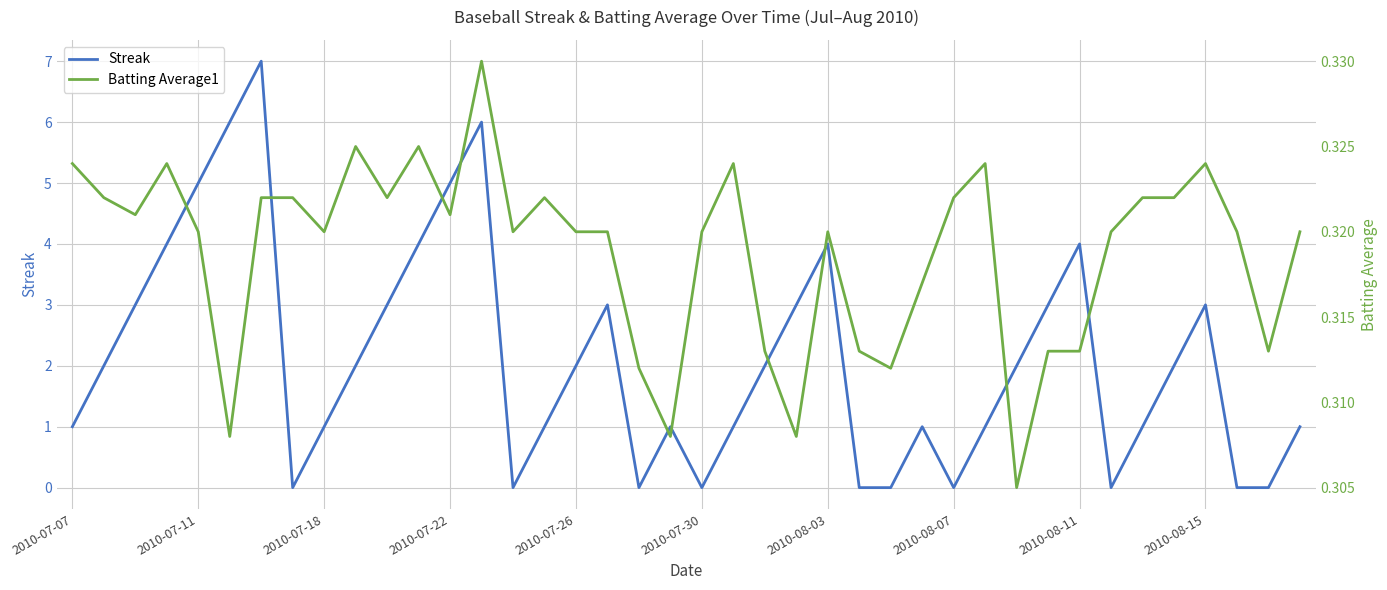

What is the difference between the second highest and second lowest values in the Streak series?

6